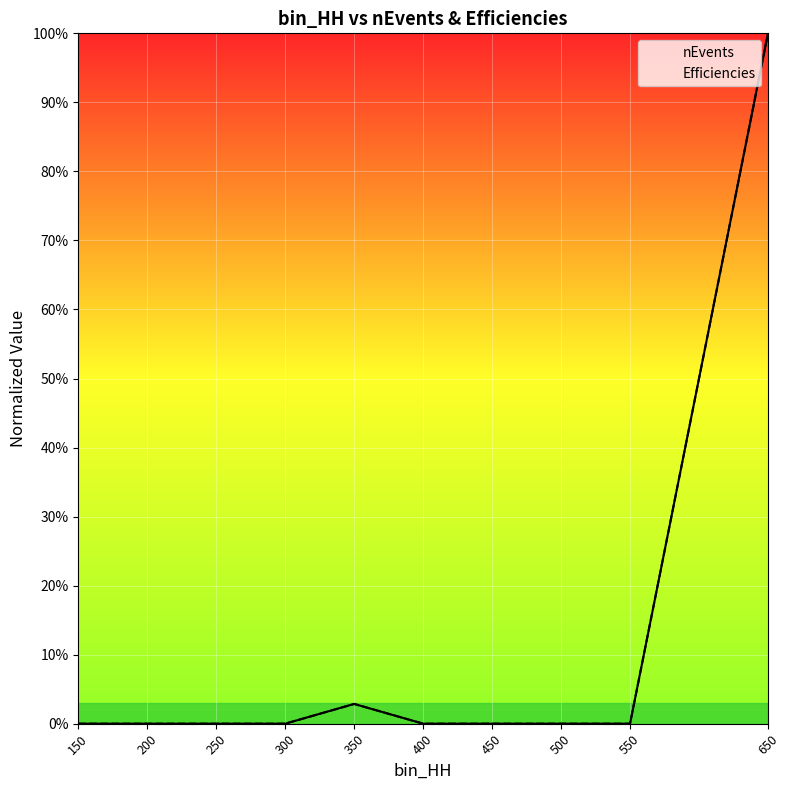

What is the difference between the maximum and second lowest values in the Efficiencies series?

1.0